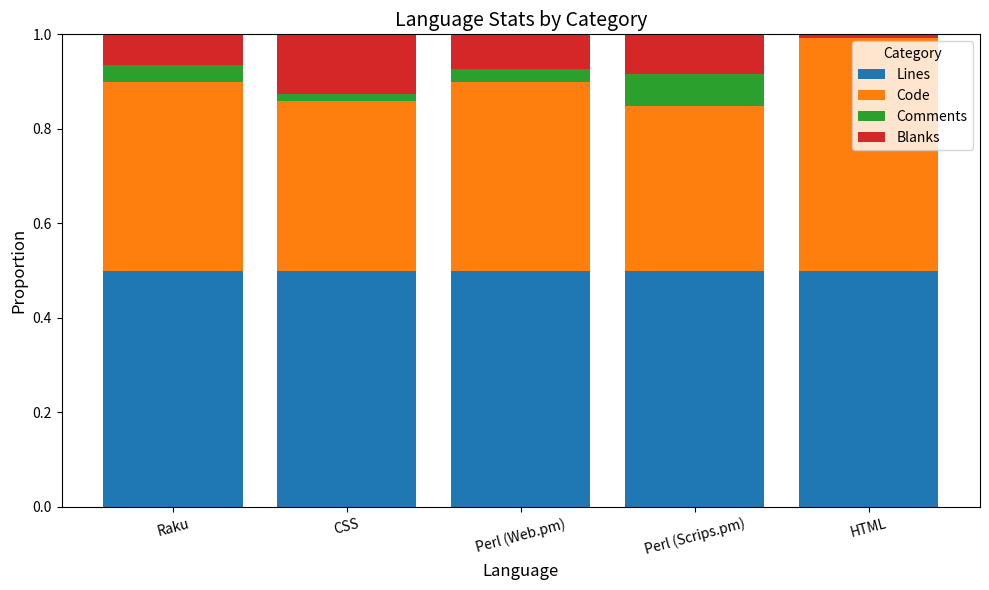

What is the highest value of the Lines series?

0.5